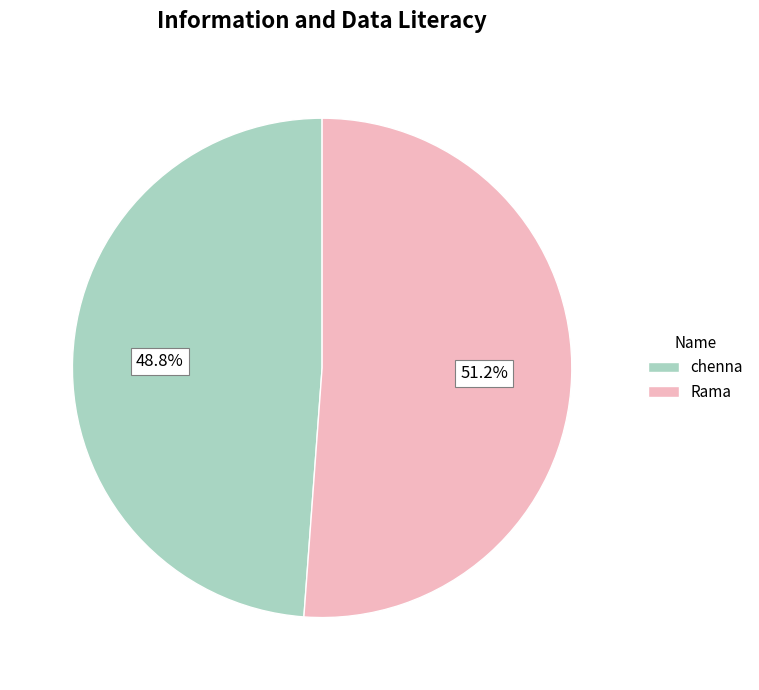

What percentage do chenna and Rama together represent?

100.0%